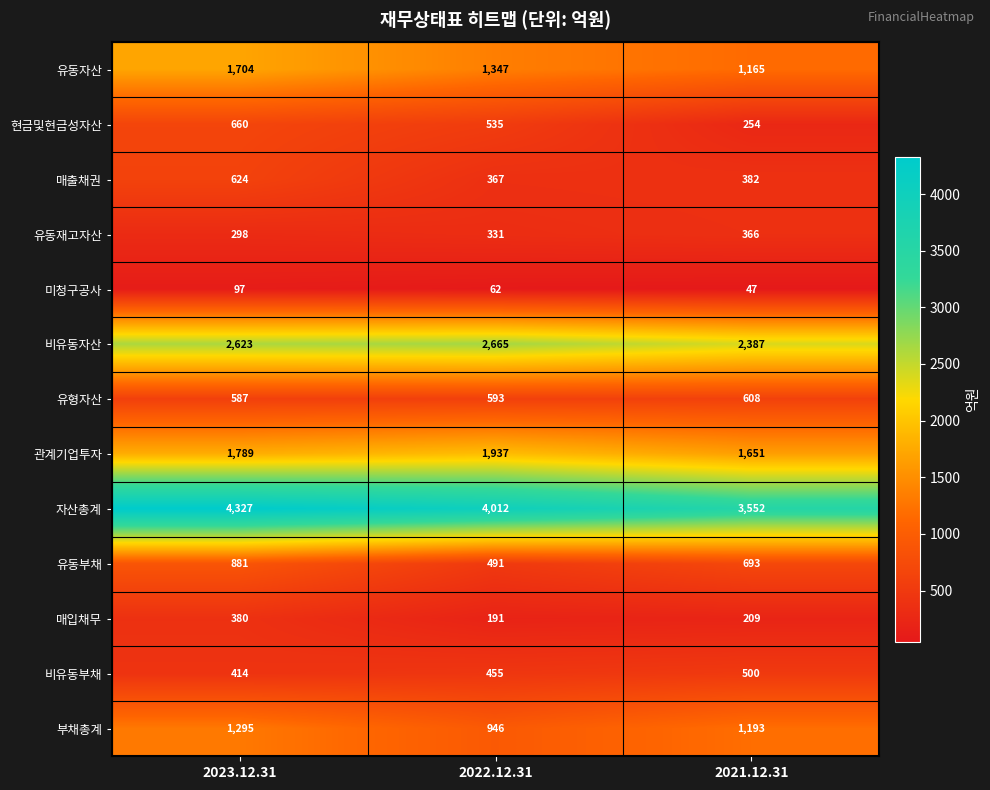

Between 2023.12.31 and 2022.12.31, which series saw the biggest shift?

유동부채